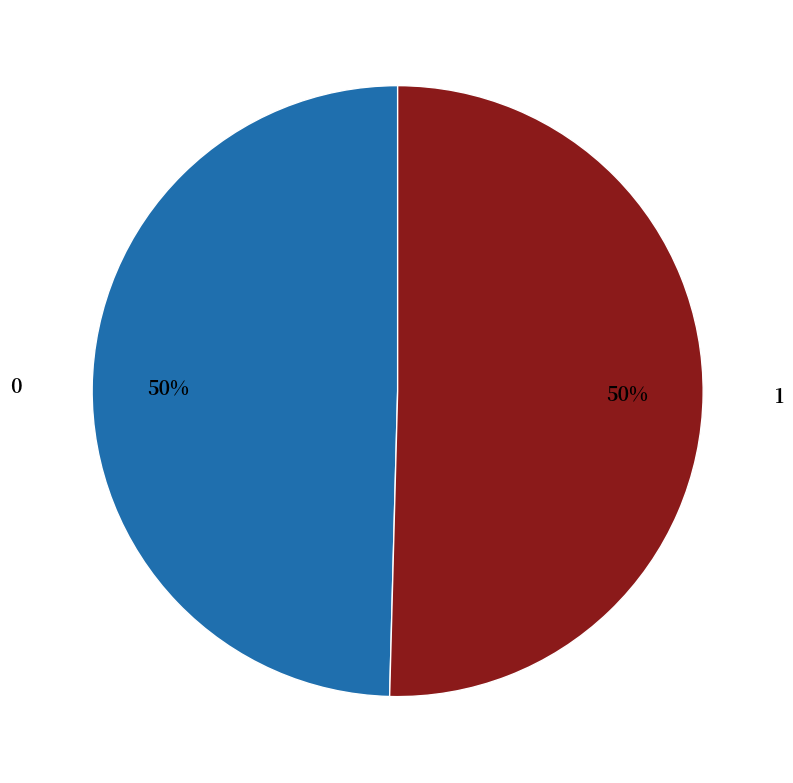

The 0 slice represents 50% of the pie. True or false?

True